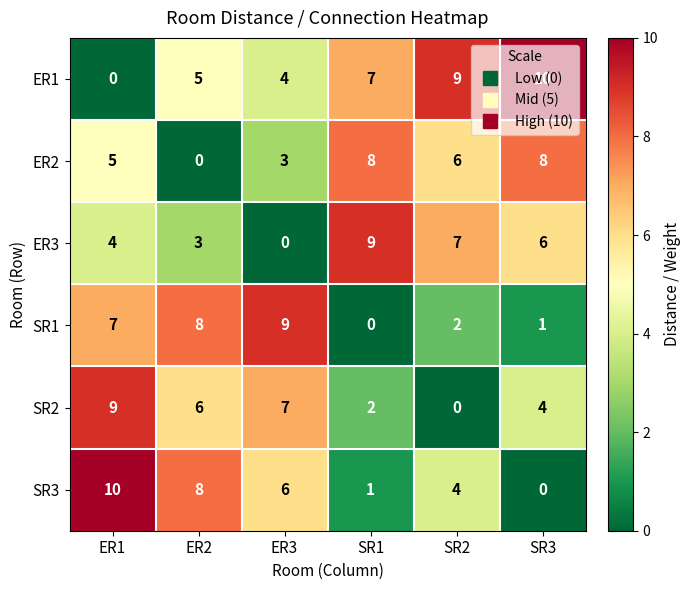

What is the sum of the SR1 values at ER2 and SR3?

9